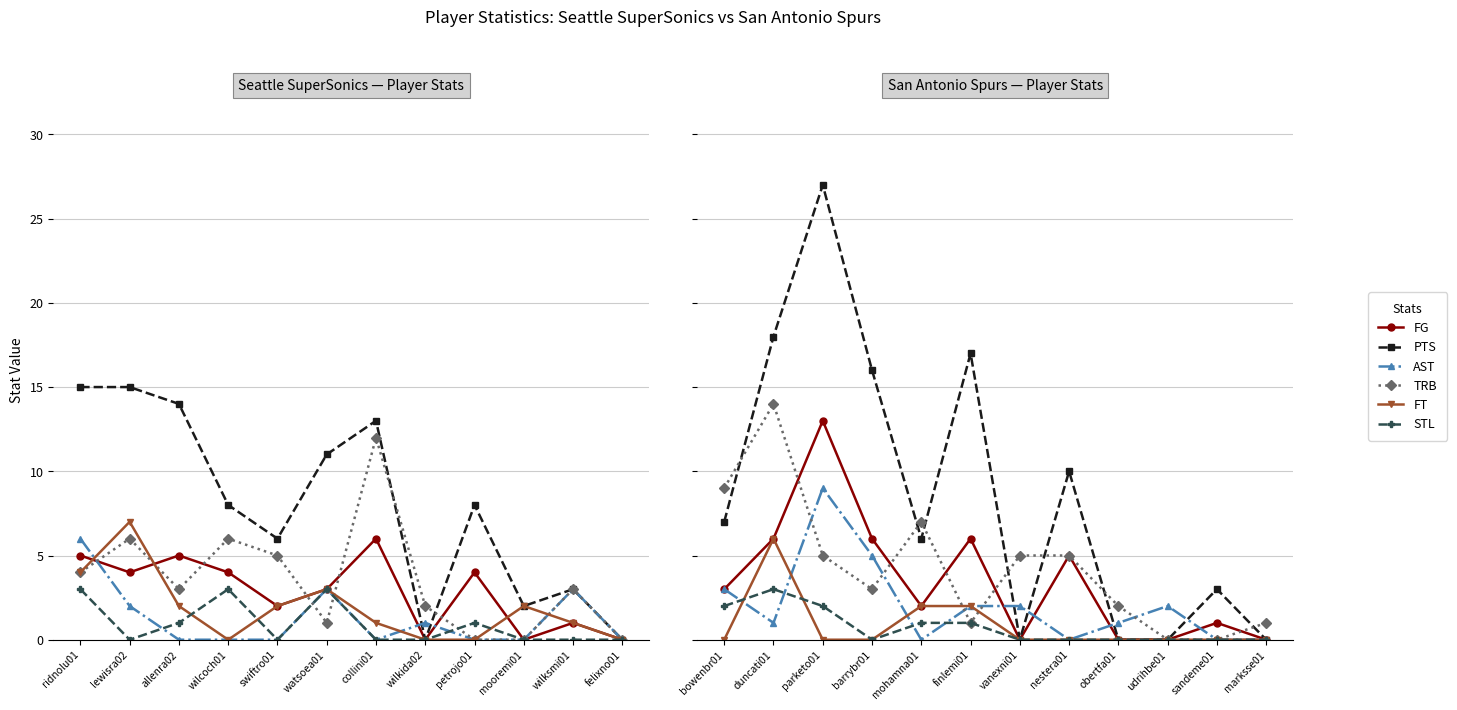

List the series in order of their peak value, lowest first.

STL, FT, AST, FG, TRB, PTS